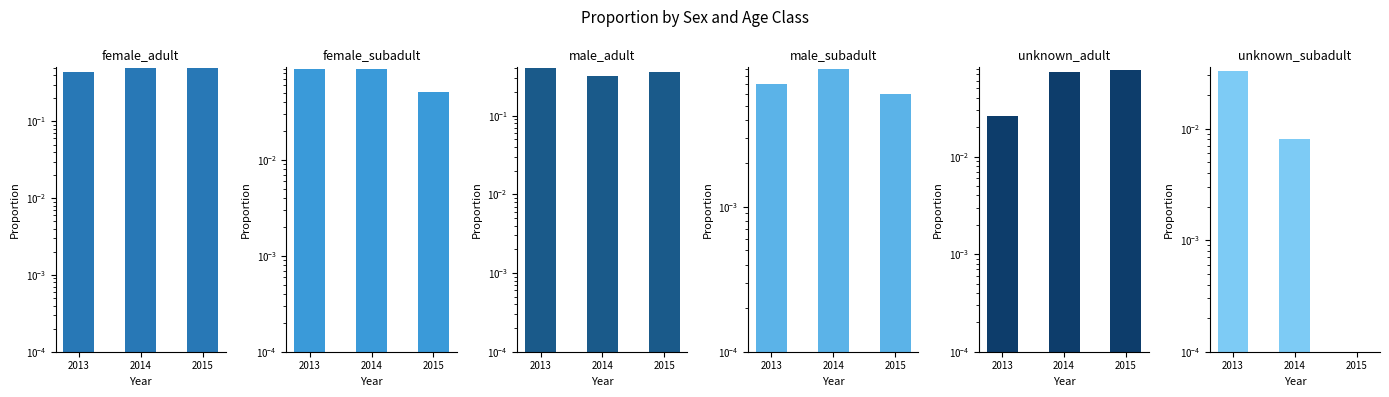

Reading right to left, extract all data points from this chart.

female_adult: 2015=0.5	2014=0.5	2013=0.4
female_subadult: 2015=0.1	2014=0.1	2013=0.1
male_adult: 2015=0.4	2014=0.3	2013=0.4
male_subadult: 2015=0.0	2014=0.0	2013=0.0
unknown_adult: 2015=0.1	2014=0.1	2013=0.0
unknown_subadult: 2015=0.0	2014=0.0	2013=0.0